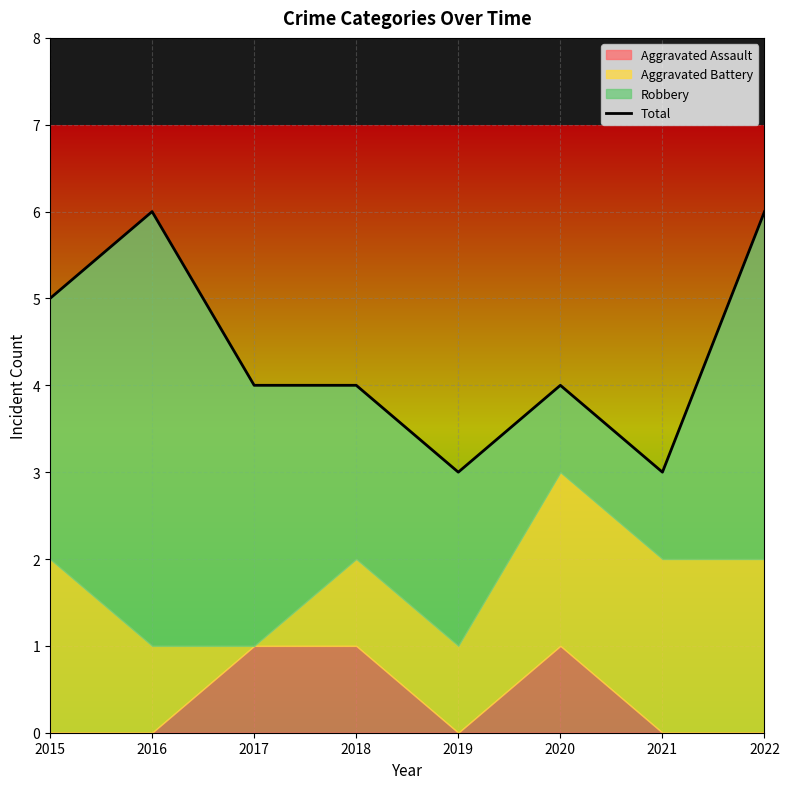

What is the smallest value displayed?

3